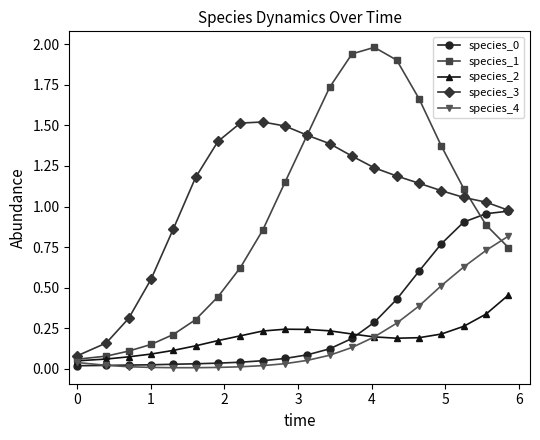

Which series has the largest total across all categories?

species_3